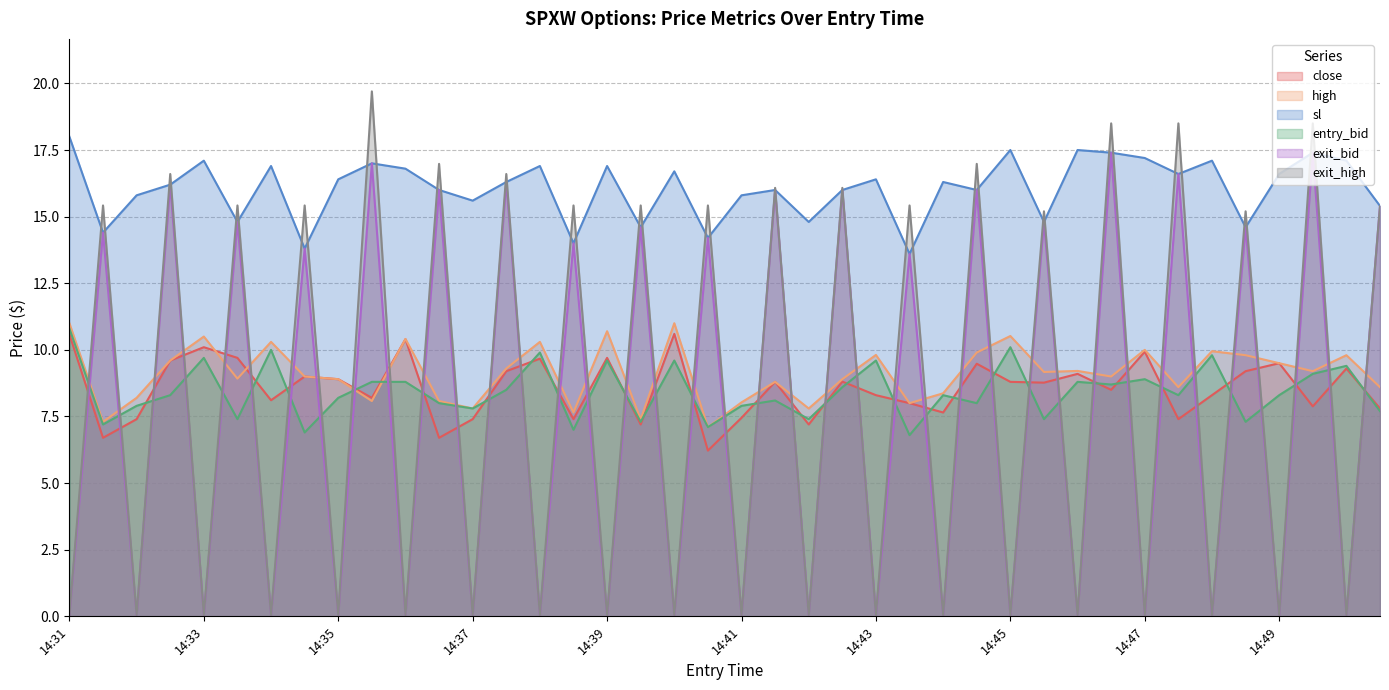

Which category has the highest value in the sl series?

14:31